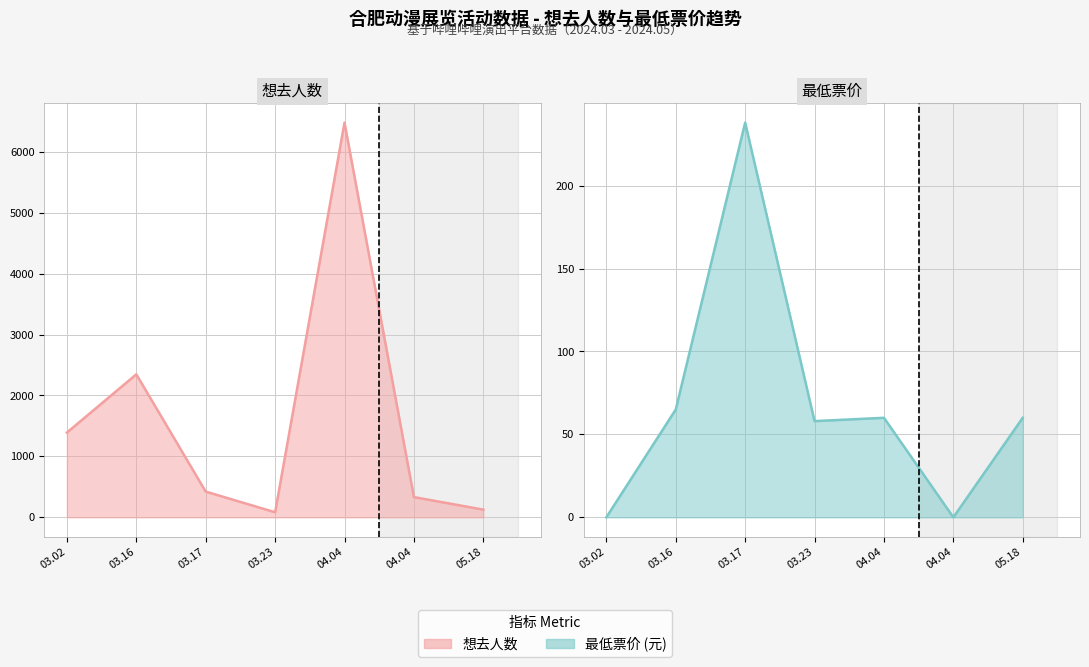

Between 03.17 and 04.04, which series saw the biggest shift?

最低票价 (折线)